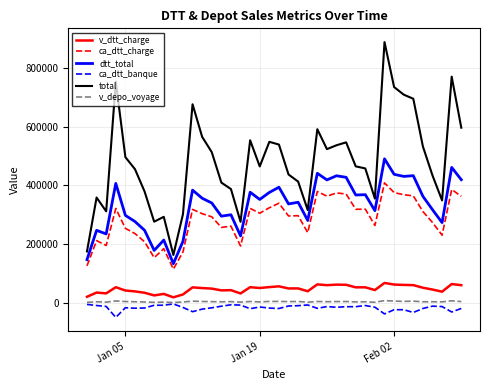

What is the maximum value for v_depo_voyage?

7909